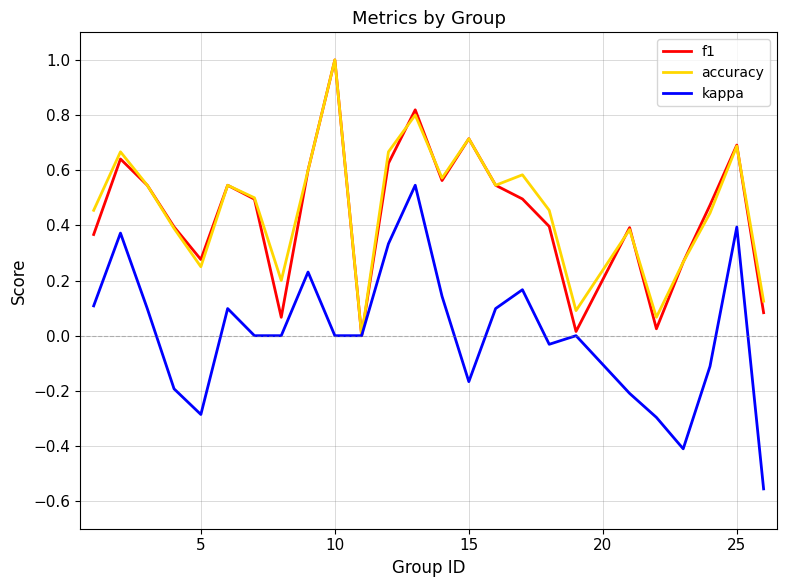

What is the maximum value for accuracy?

1.0